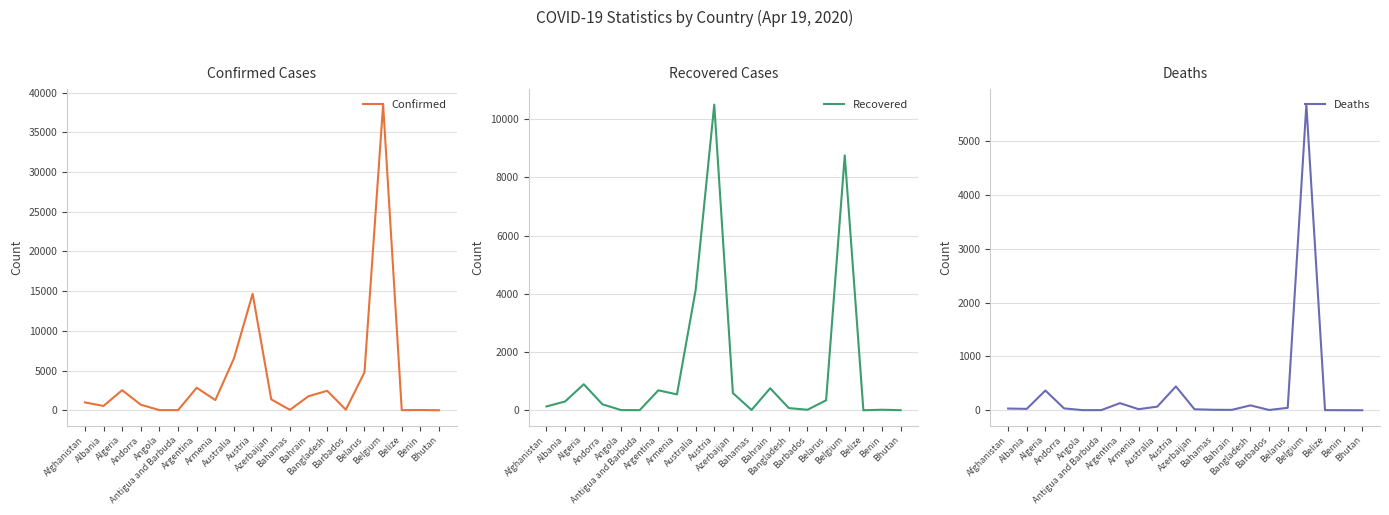

What is the difference between the highest and lowest values at Albania?

522